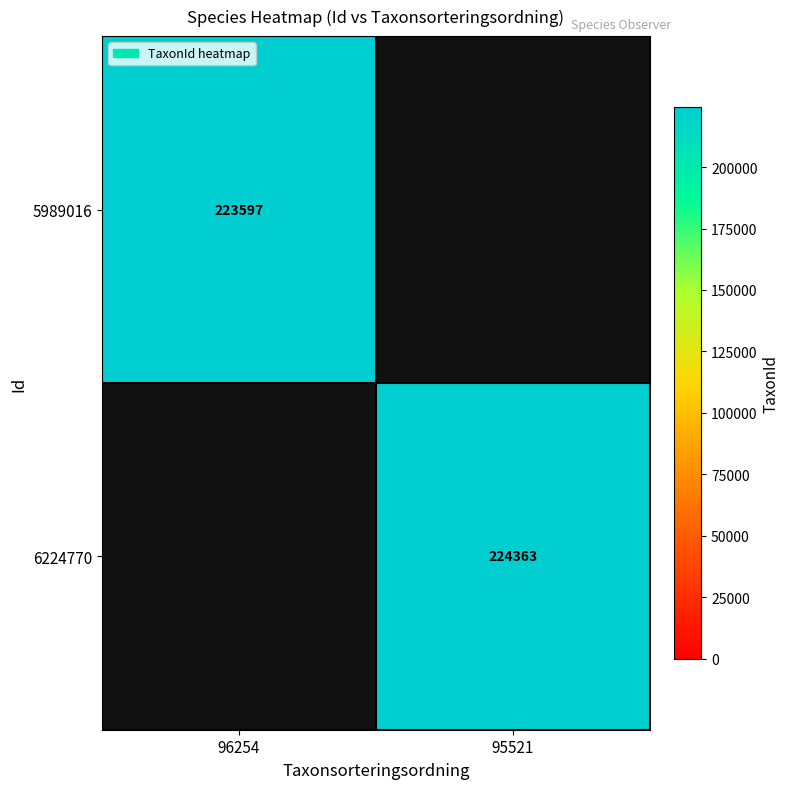

Count the number of categories in the chart.

2